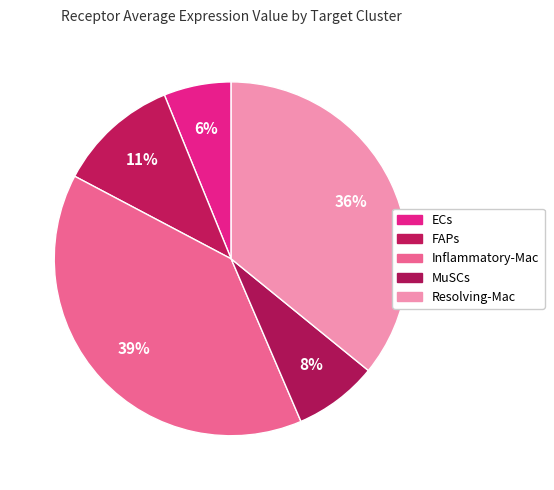

To the nearest percent, what is the difference between the largest and smallest slice percentages?

33%